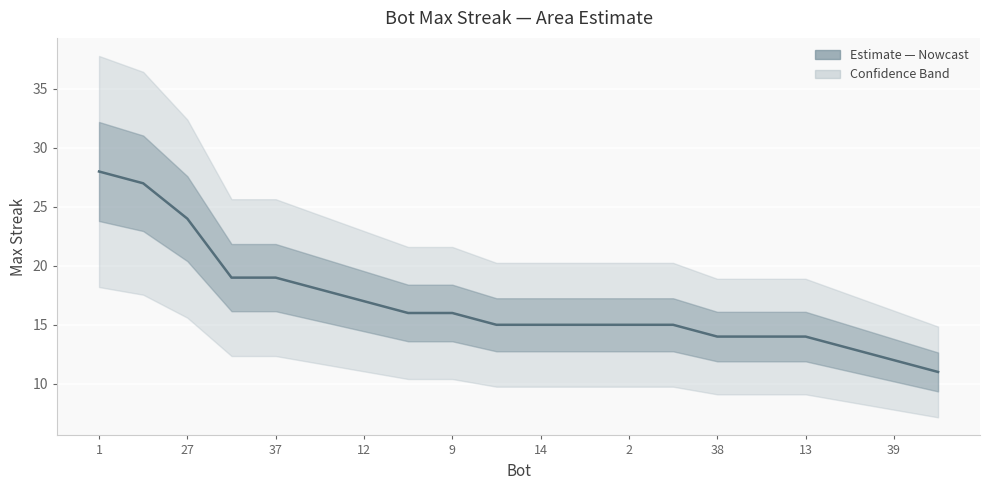

What is the label of the 1st point from the left?

1